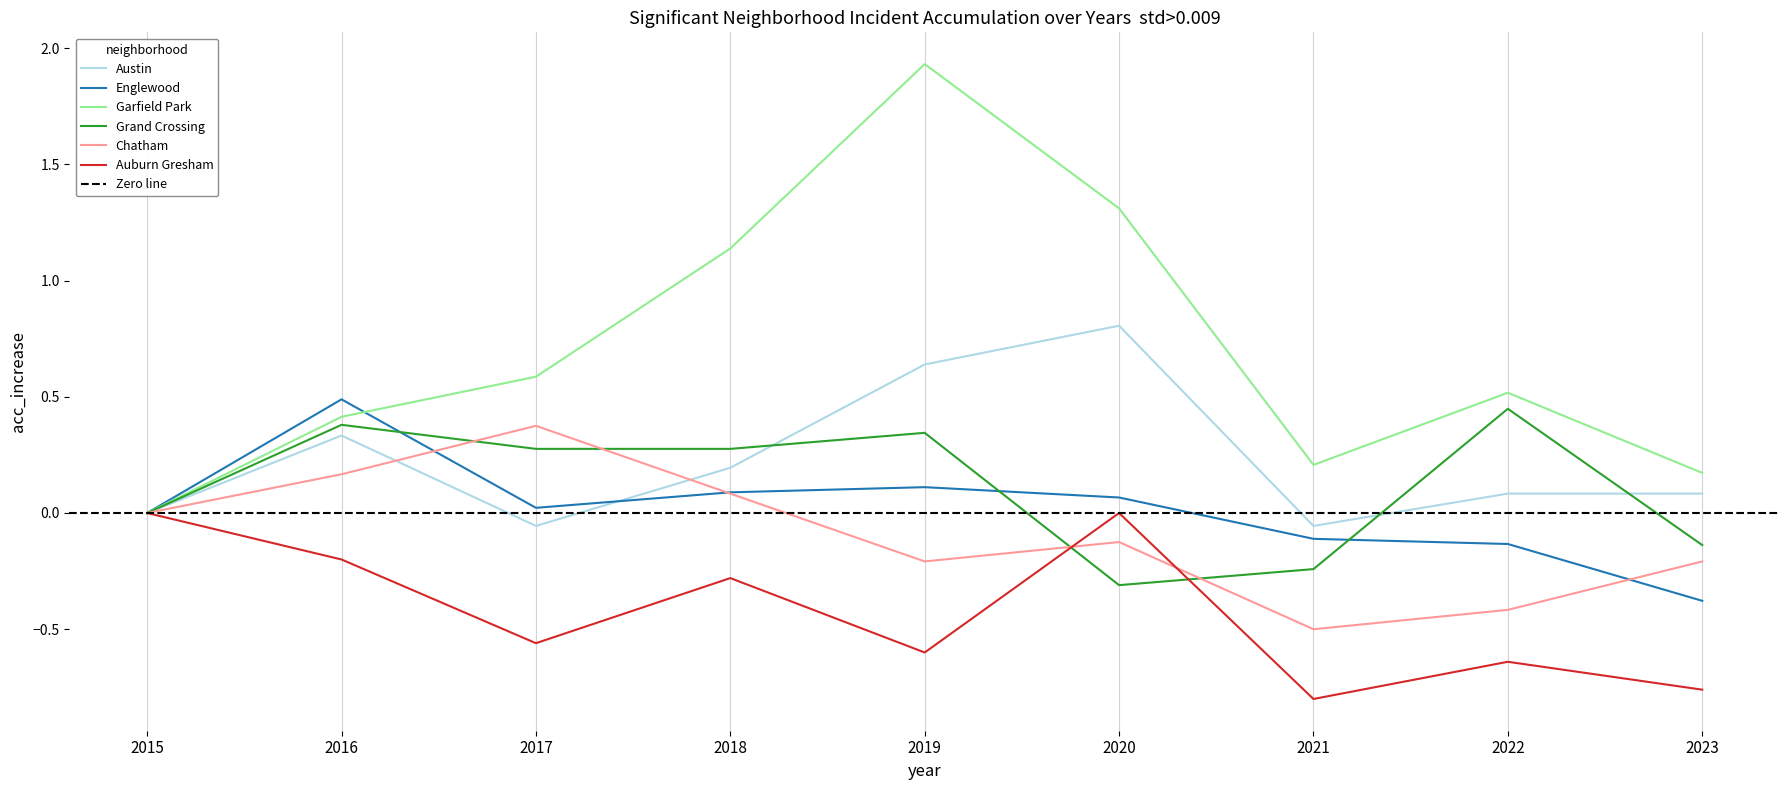

Is this an area chart (filled region under the line)?

No